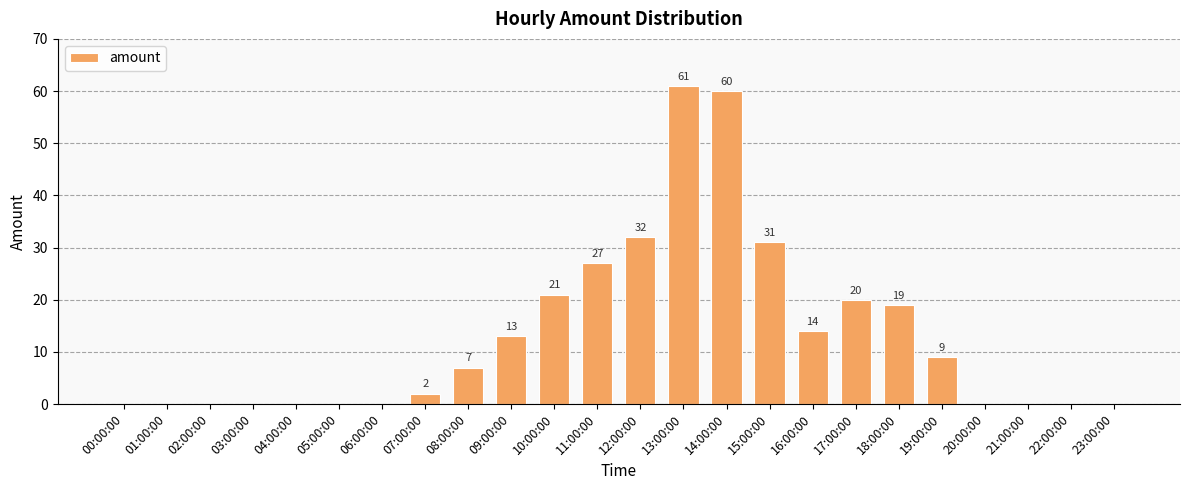

What is the approximate value at 19:00:00?

9